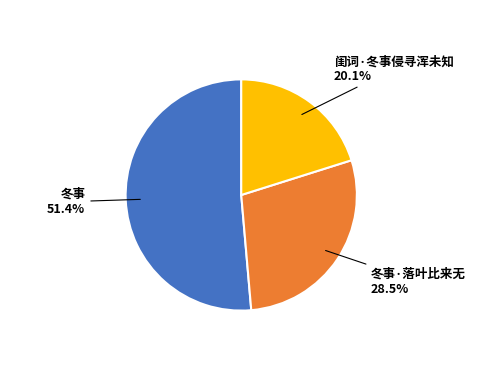

Does any single category account for the majority?

Yes